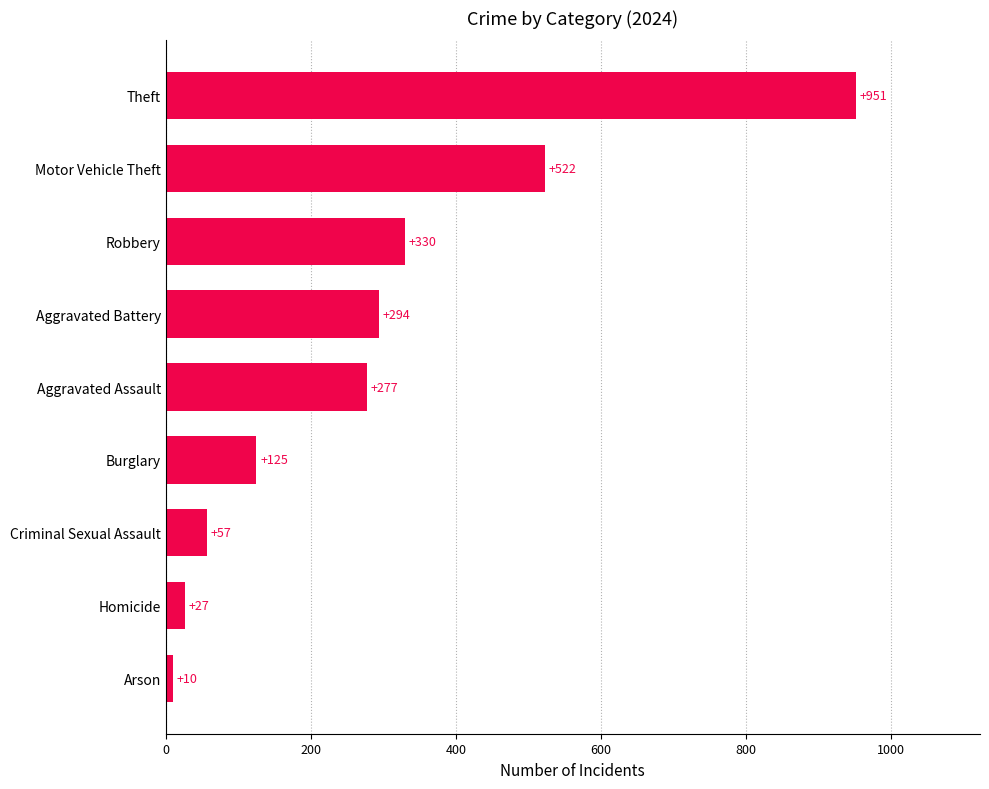

Reading bottom to top, extract all data points from this chart.

Arson=10	Homicide=27	Criminal Sexual Assault=57	Burglary=125	Aggravated Assault=277	Aggravated Battery=294	Robbery=330	Motor Vehicle Theft=522	Theft=951